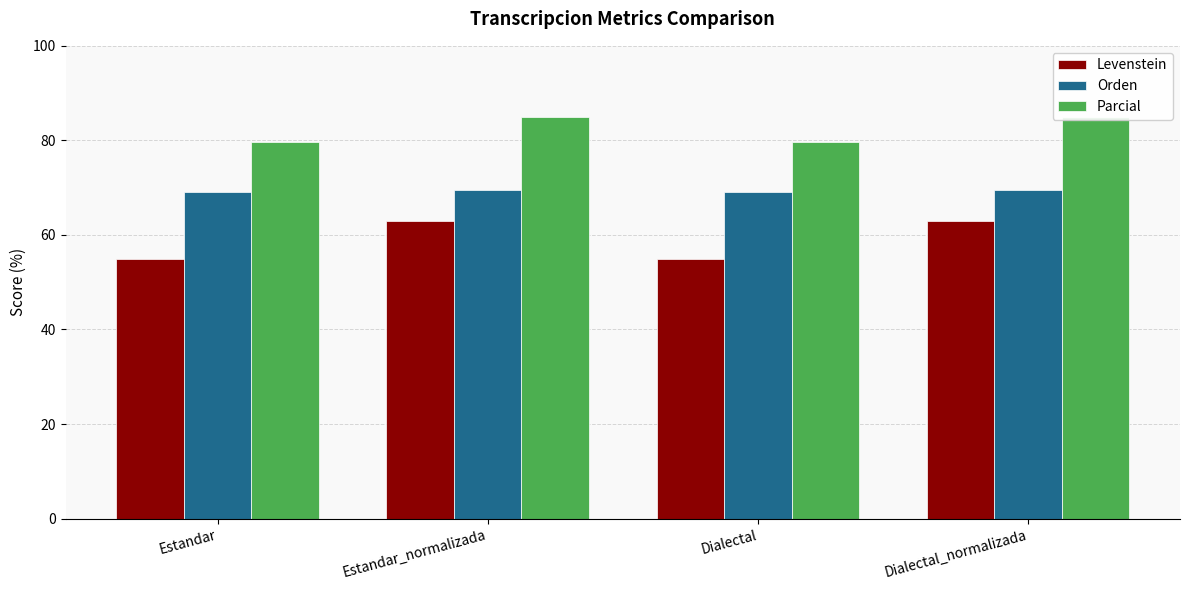

Between Estandar_normalizada and Dialectal_normalizada, which series saw the biggest shift?

Levenstein